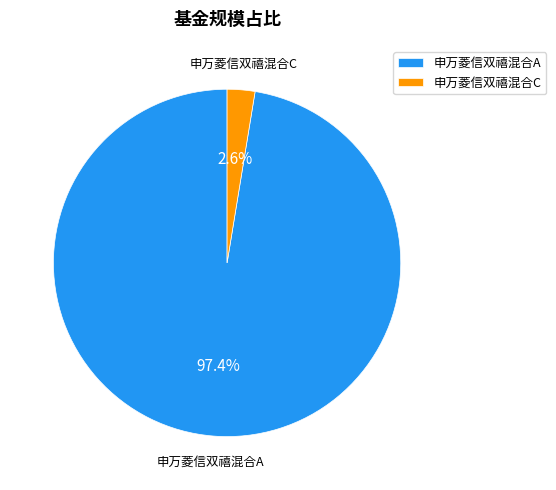

What percentage is the 申万菱信双禧混合C slice, to the nearest percent?

3%